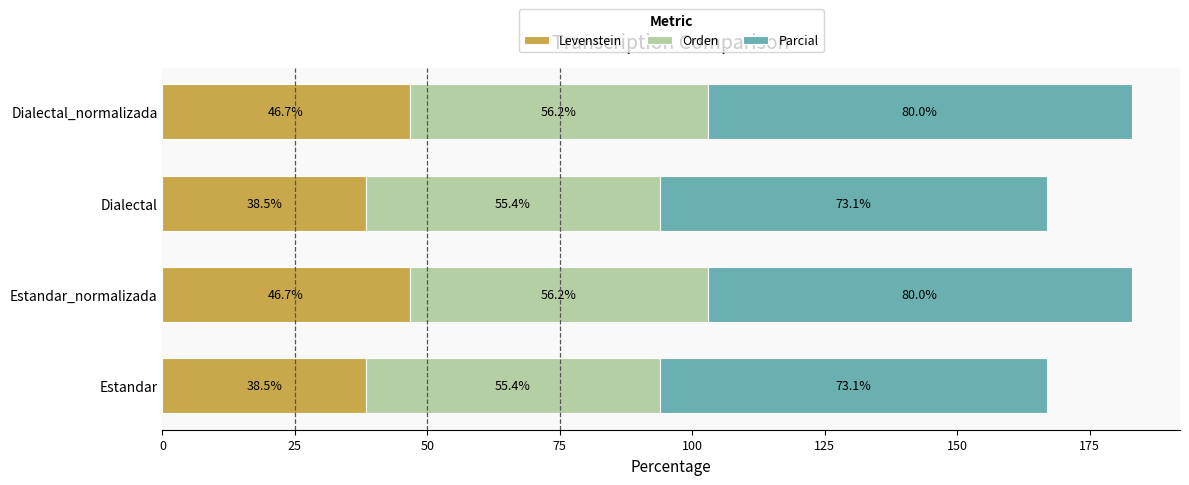

What is the average value of the Levenstein series?

42.6